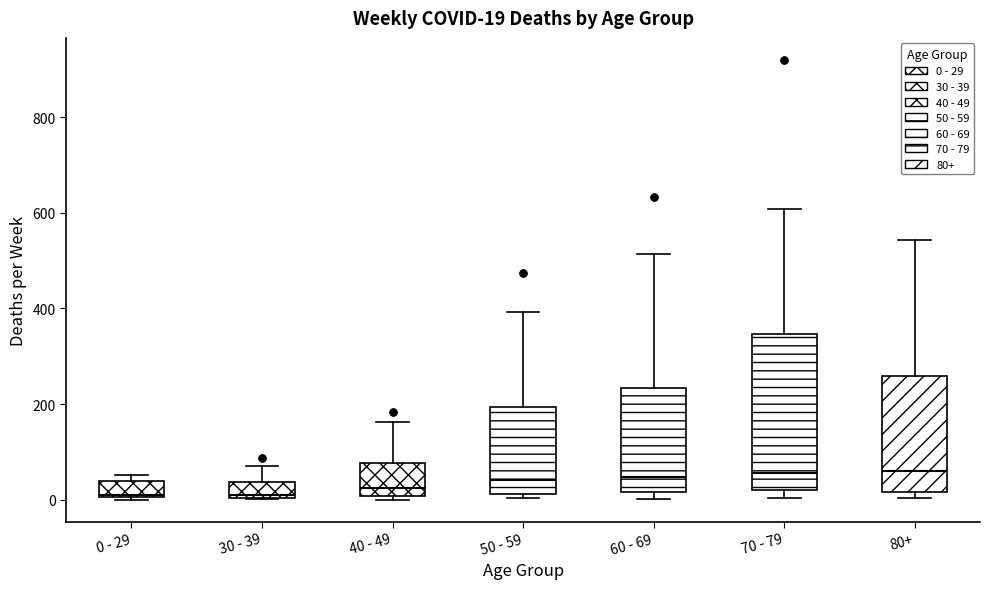

Comparing the boxes themselves (not the whiskers), which one is the tallest?

70 - 79